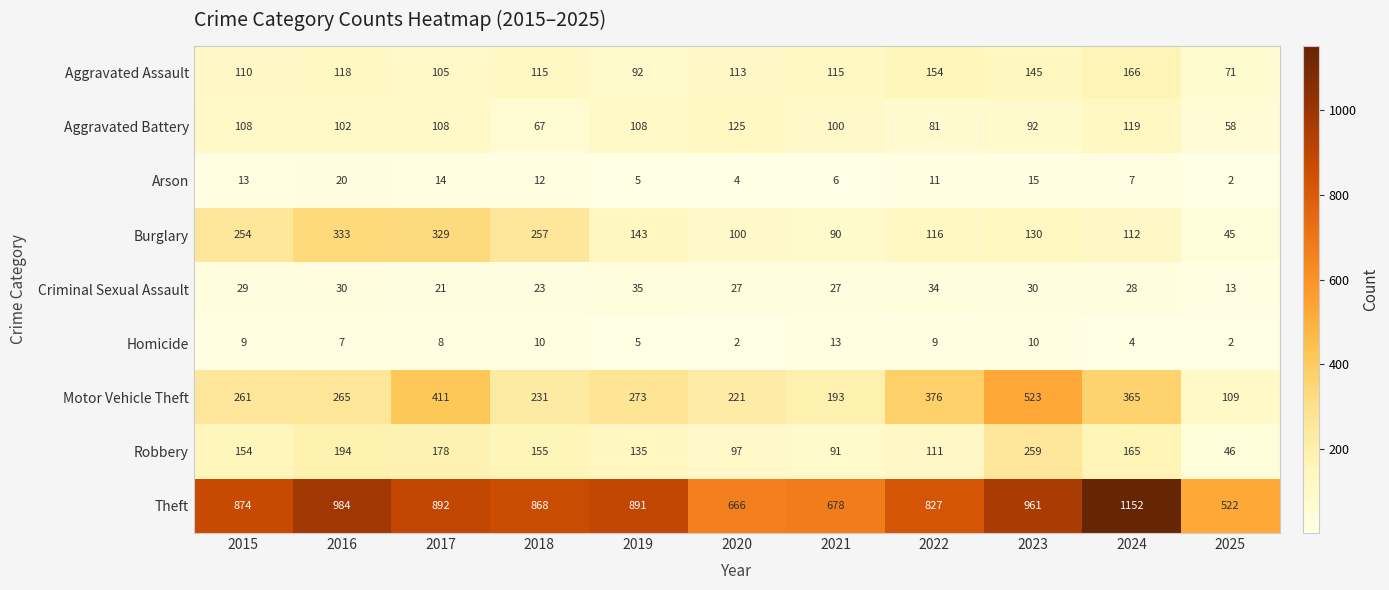

Where is Theft nearest to the value 837?

2022